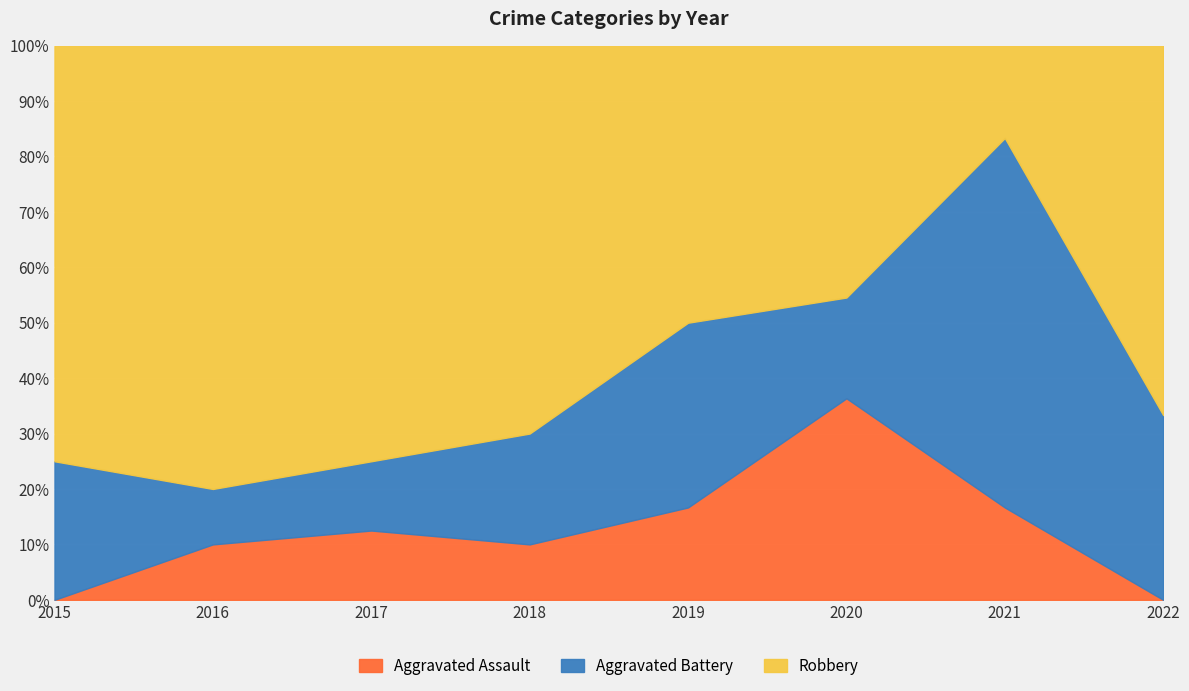

Which category has the highest value in the Aggravated Assault series?

2020